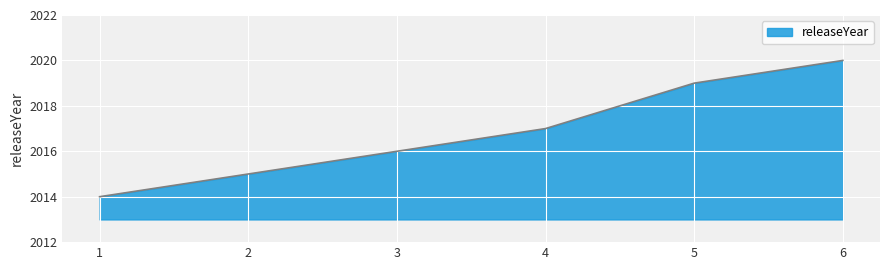

Which category has the highest value across all series?

6